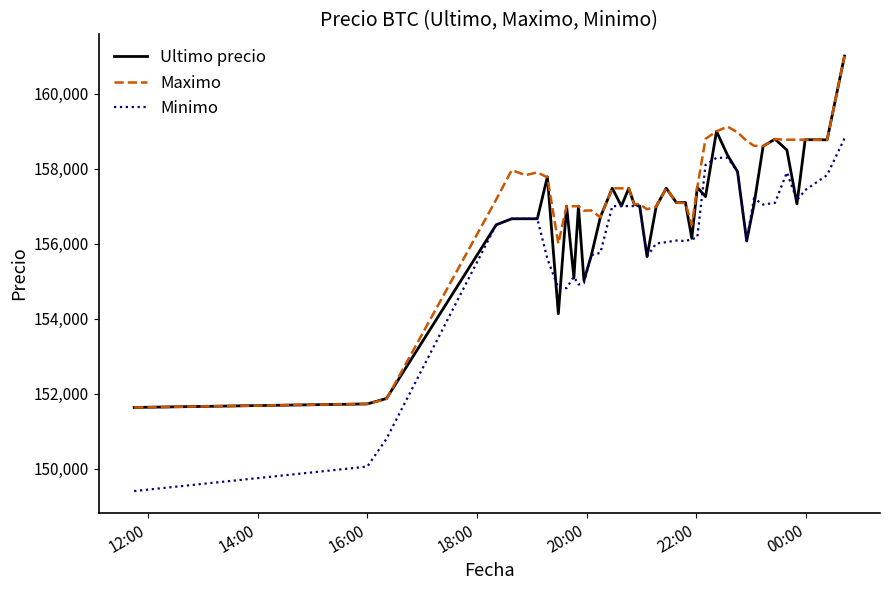

Which series has the largest total across all categories?

Maximo